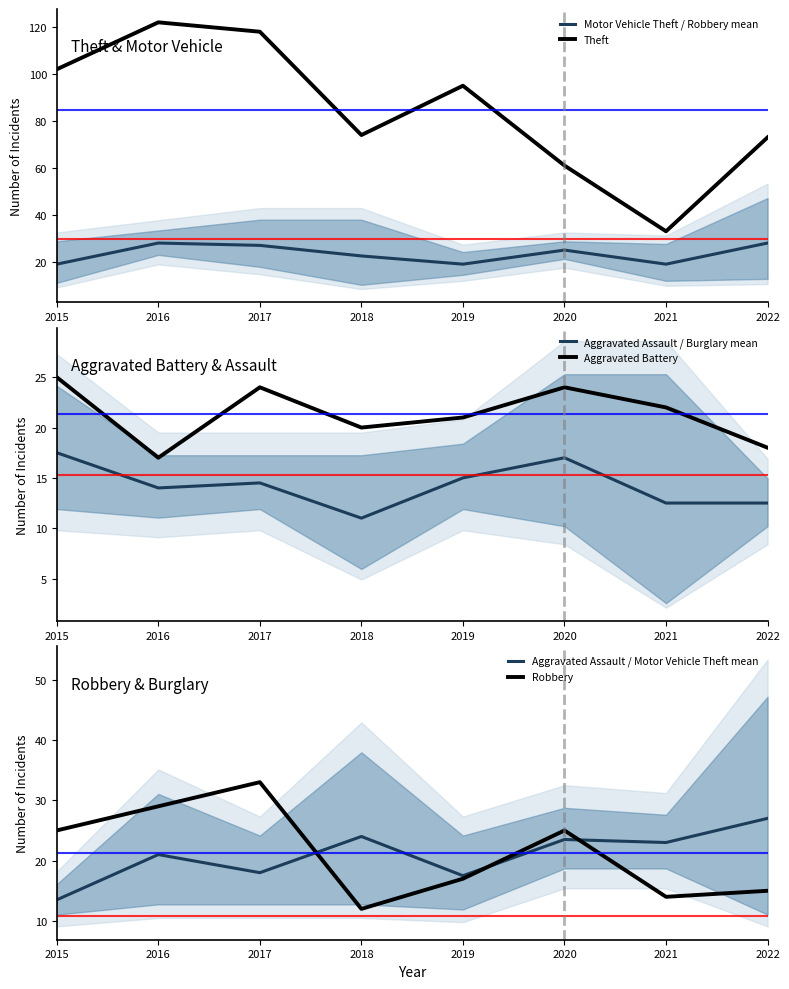

What are all the series names shown in the legend?

Motor Vehicle Theft / Robbery mean, Theft, Aggravated Assault / Burglary mean, Aggravated Battery, Aggravated Assault / Motor Vehicle Theft mean, Robbery